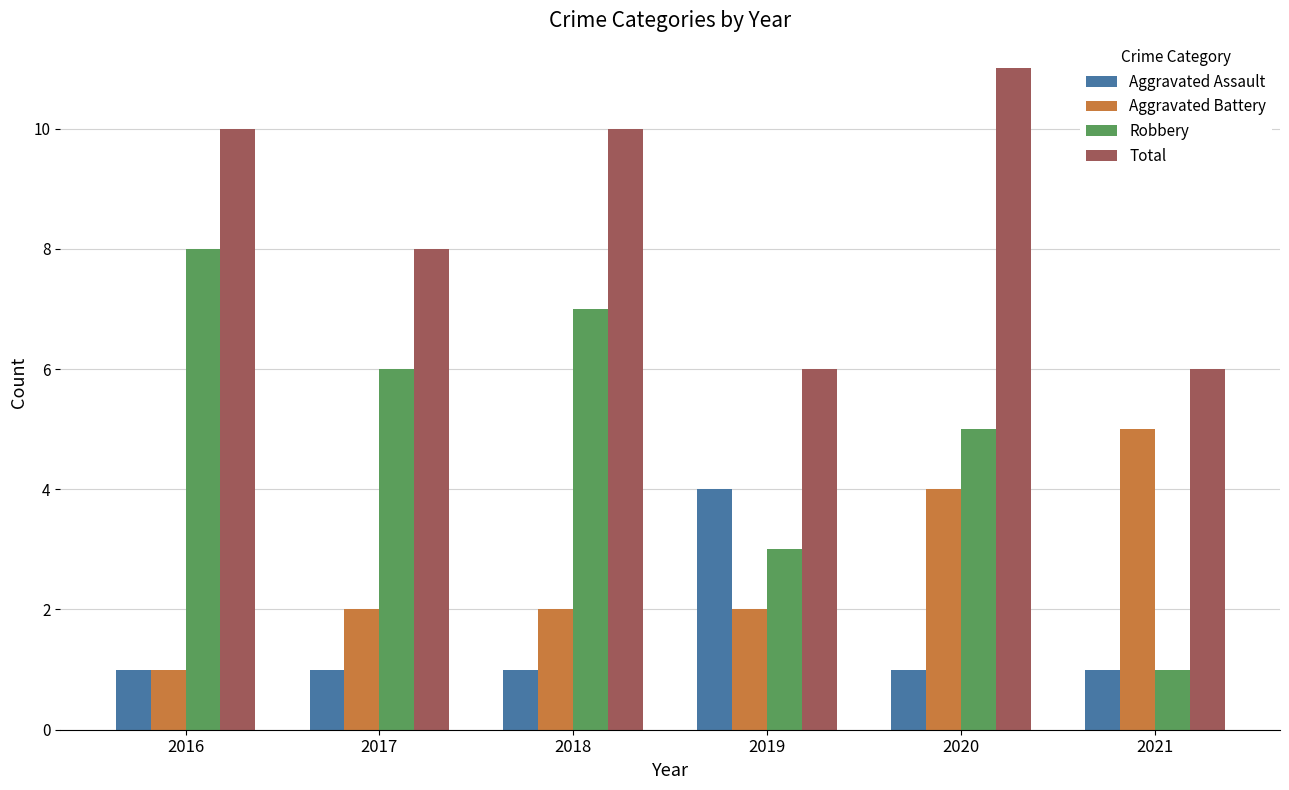

Between 2016 and 2021, which series saw the biggest shift?

Robbery